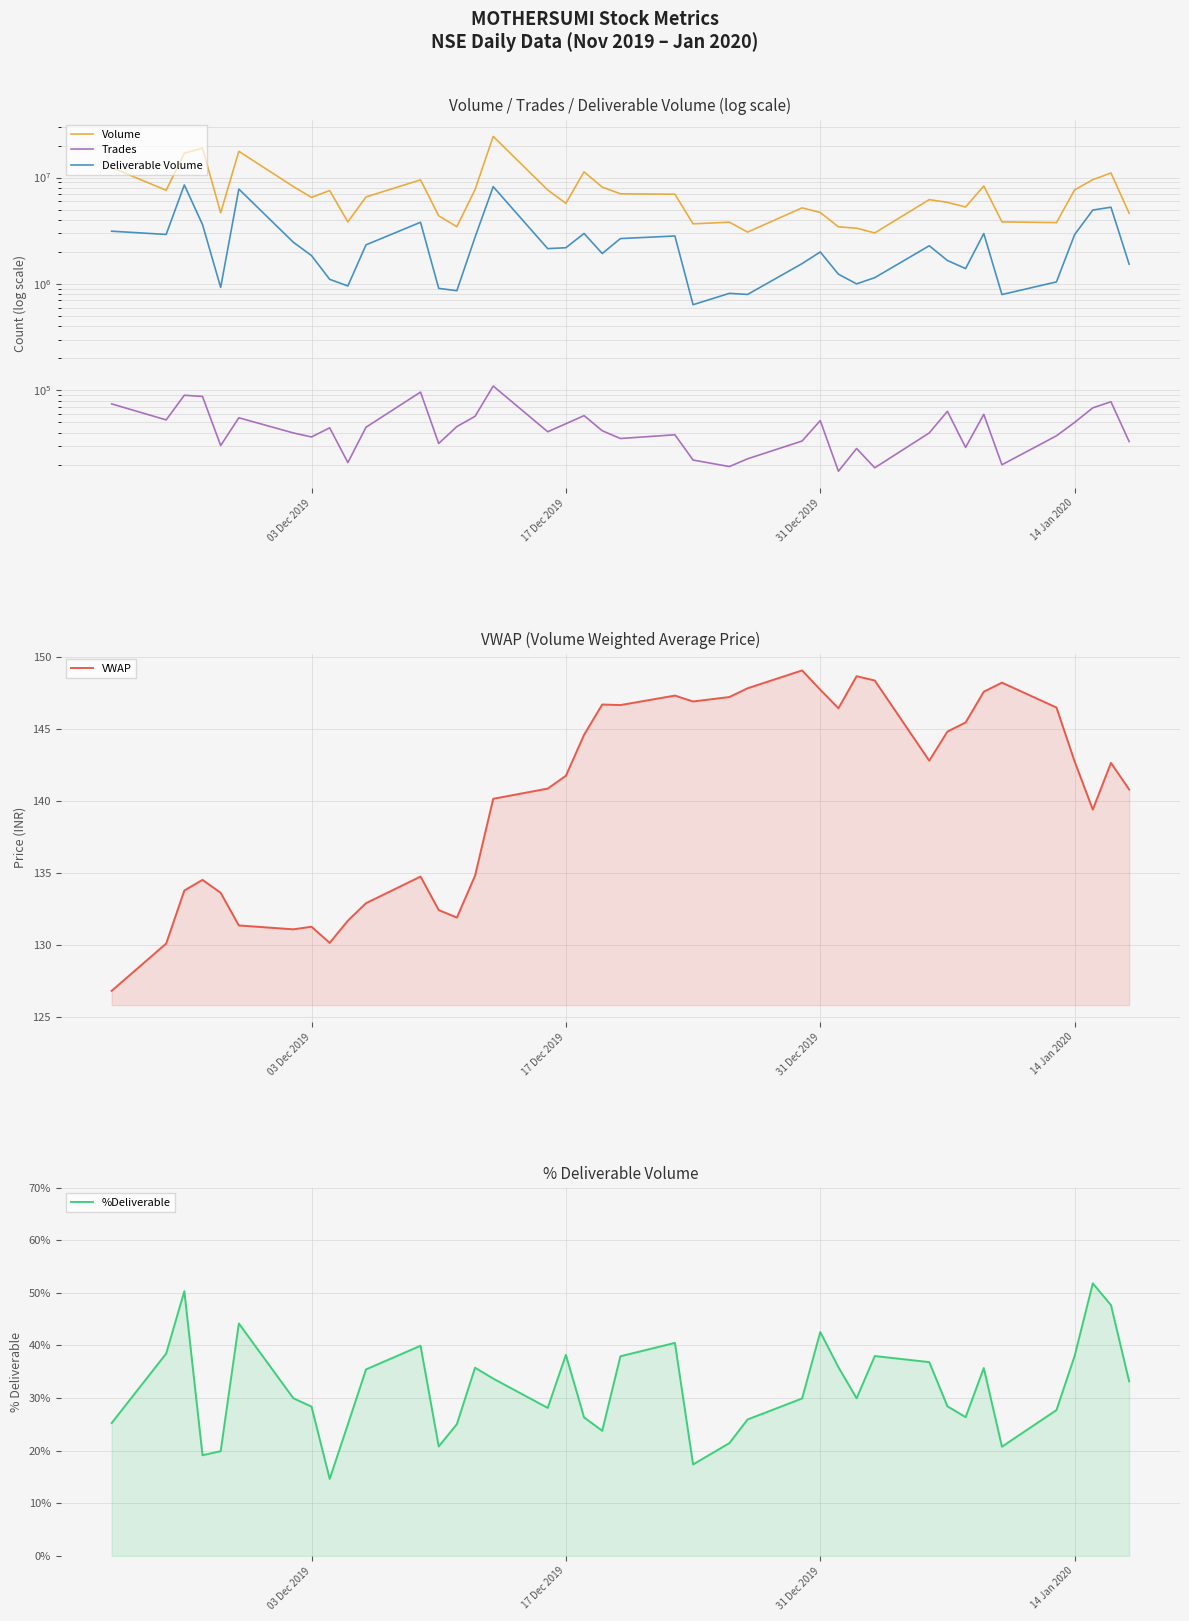

What is the difference between the second highest and minimum values in the Trades series?

79063.0